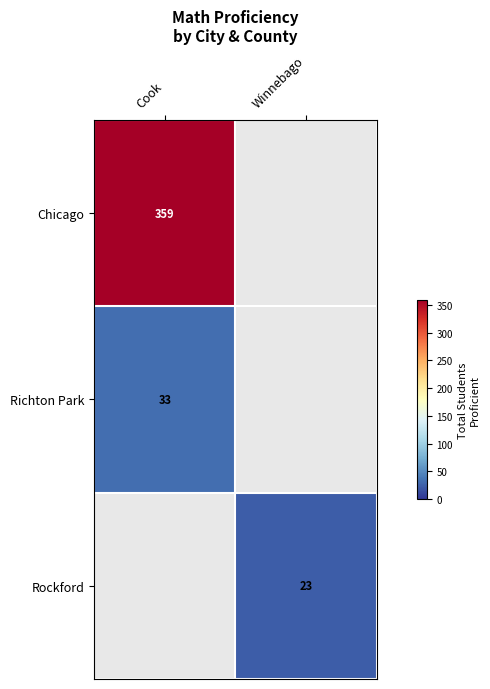

Is the value of Chicago at Cook greater than the value of Rockford at Winnebago?

Yes